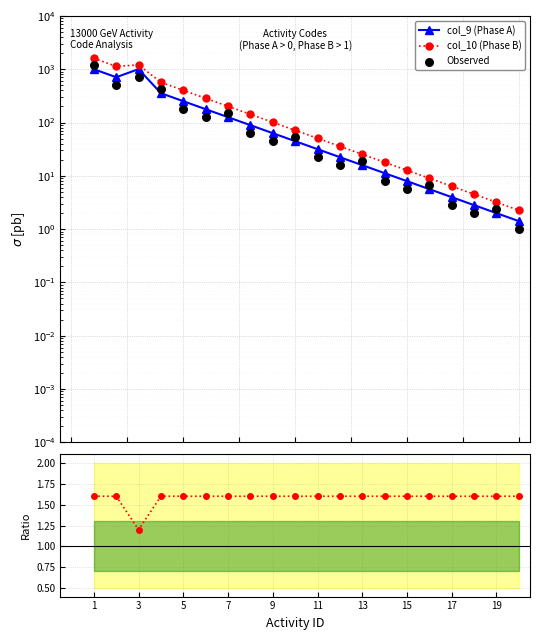

Which series contains the lowest Y value?

Observed